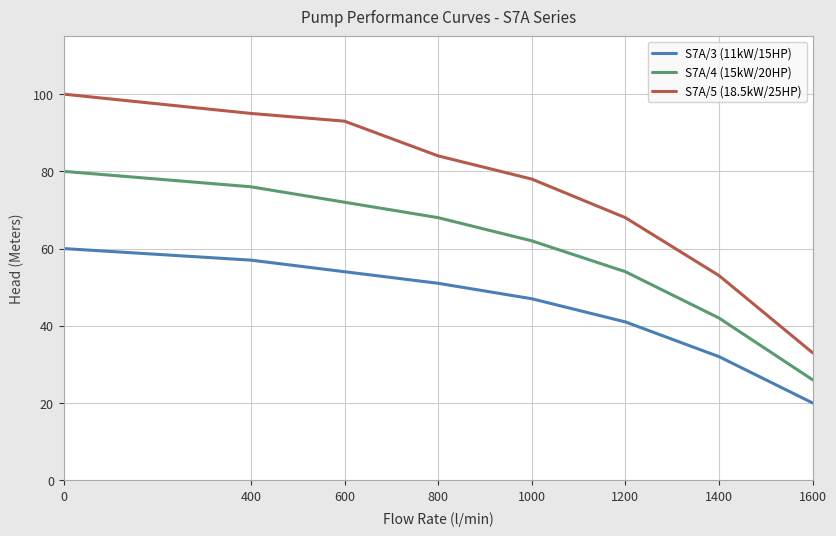

Rank the series by their average value, from highest to lowest.

S7A/5 (18.5kW/25HP), S7A/4 (15kW/20HP), S7A/3 (11kW/15HP)